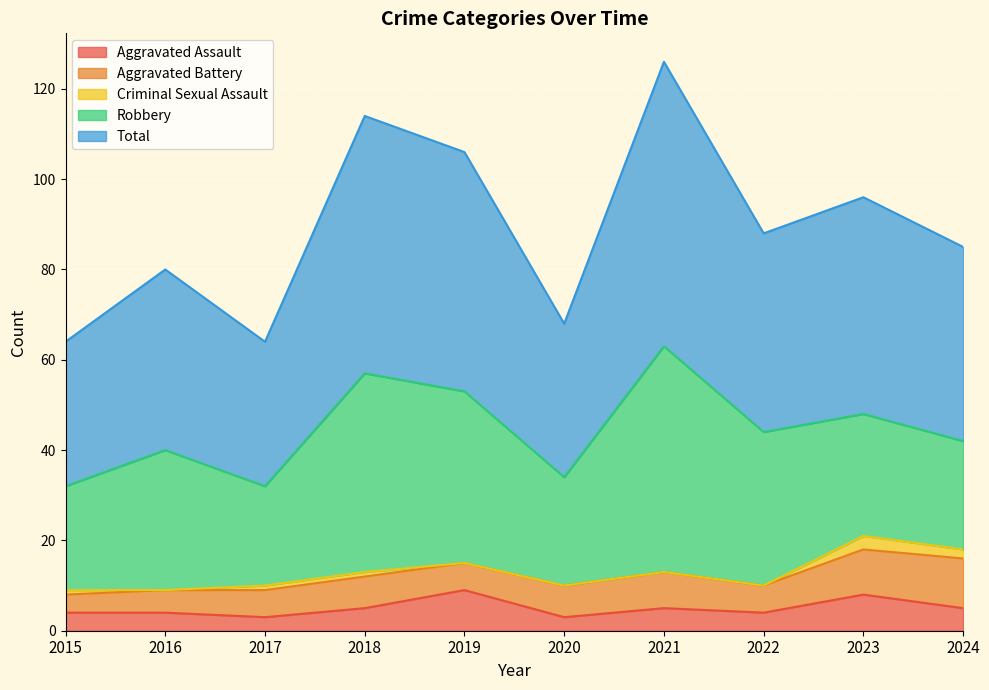

What is the difference between the maximum and minimum values in the Robbery series?

28